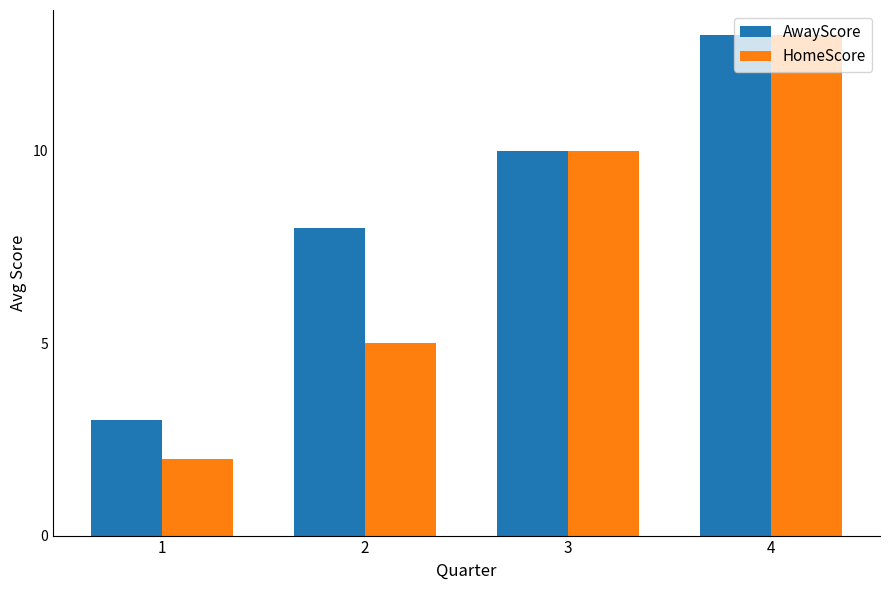

The value of HomeScore at 1 is 2. True or false?

True